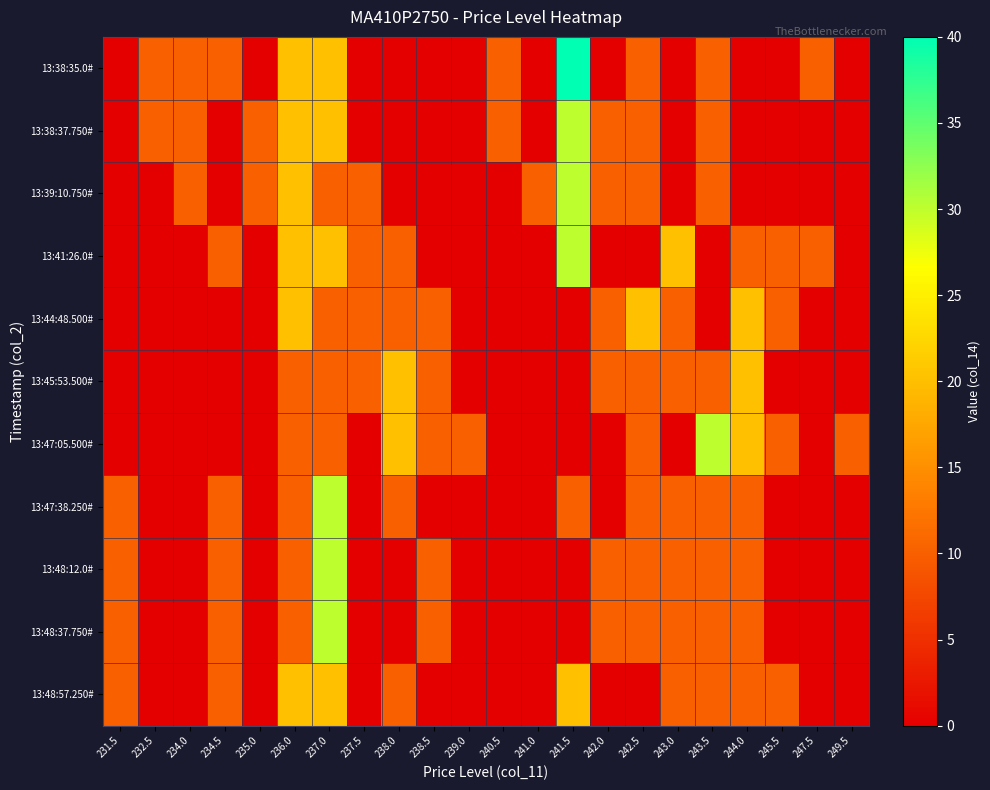

List the series in order of their peak value, highest first.

13:38:35.0#, 13:38:37.750#, 13:39:10.750#, 13:41:26.0#, 13:47:05.500#, 13:47:38.250#, 13:48:12.0#, 13:48:37.750#, 13:44:48.500#, 13:45:53.500#, 13:48:57.250#